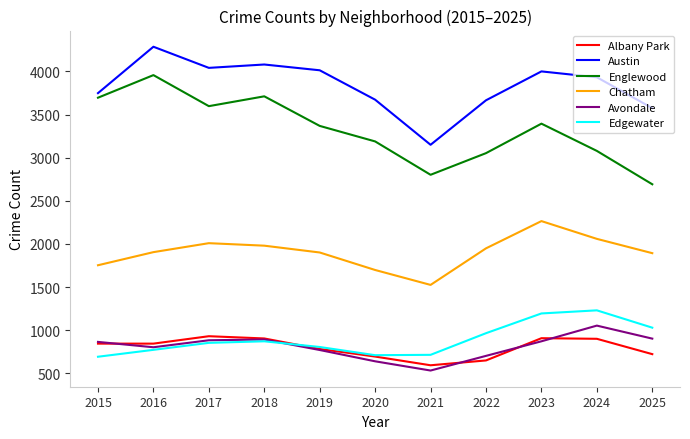

The Chatham series shows 2009 at 2017. True or false?

True